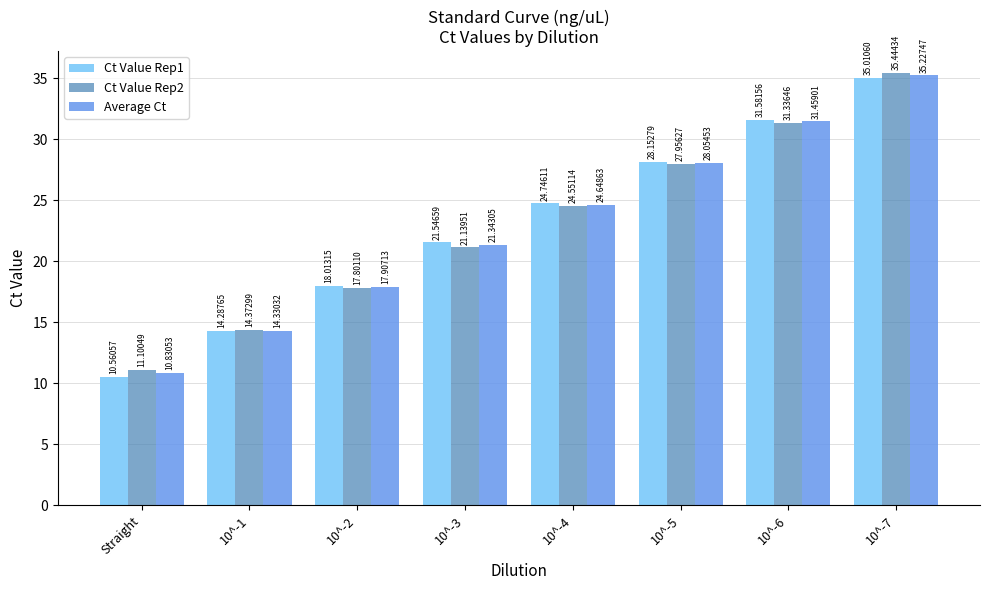

What is the spread (max minus min) of values at 10^-7?

0.4